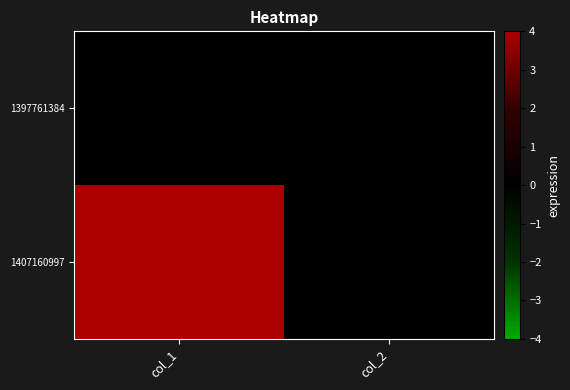

List the series in order of their overall mean, highest first.

1407160997, 1397761384